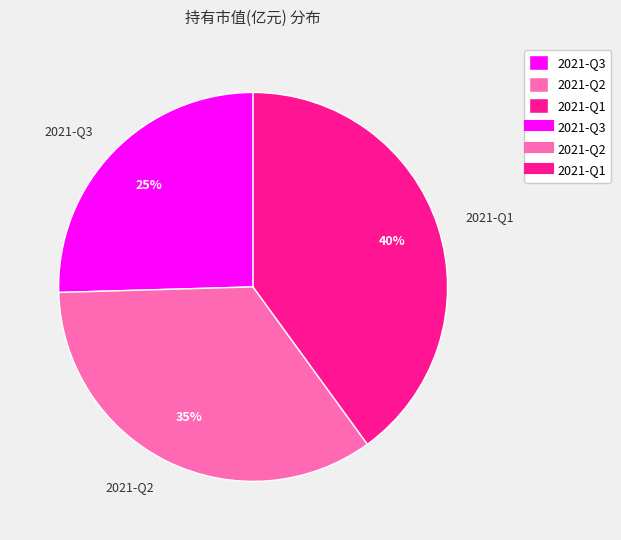

Do 2021-Q3 and 2021-Q1 together represent more than half of the pie?

Yes